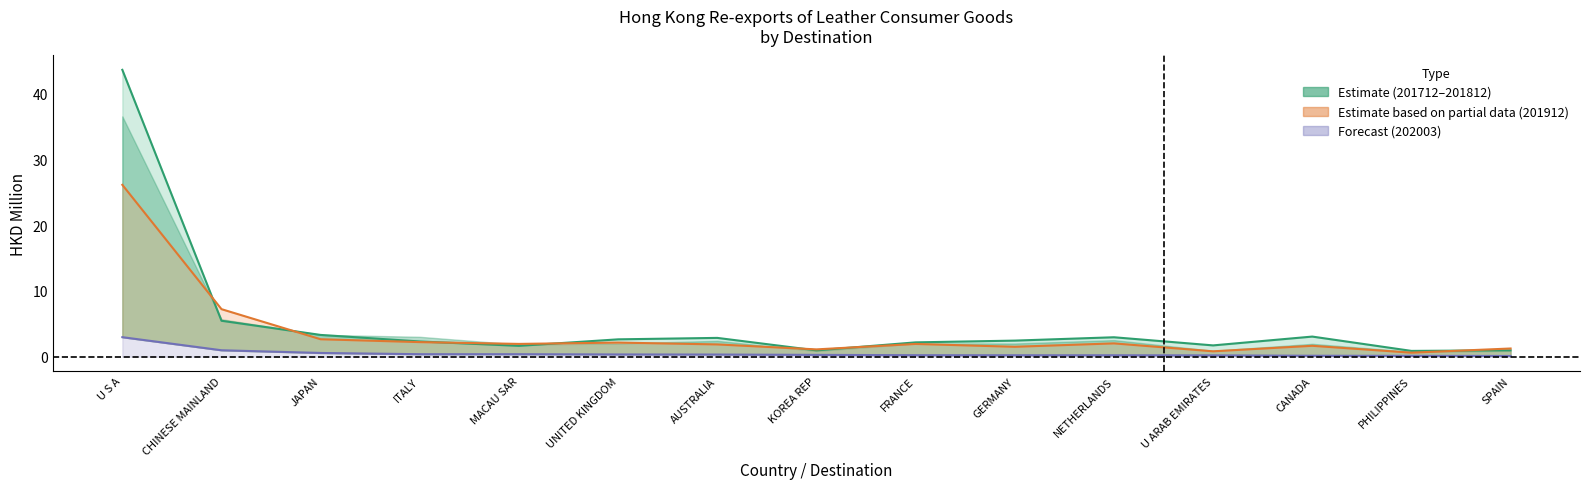

What value does the 201912 series have at ITALY?

0.4